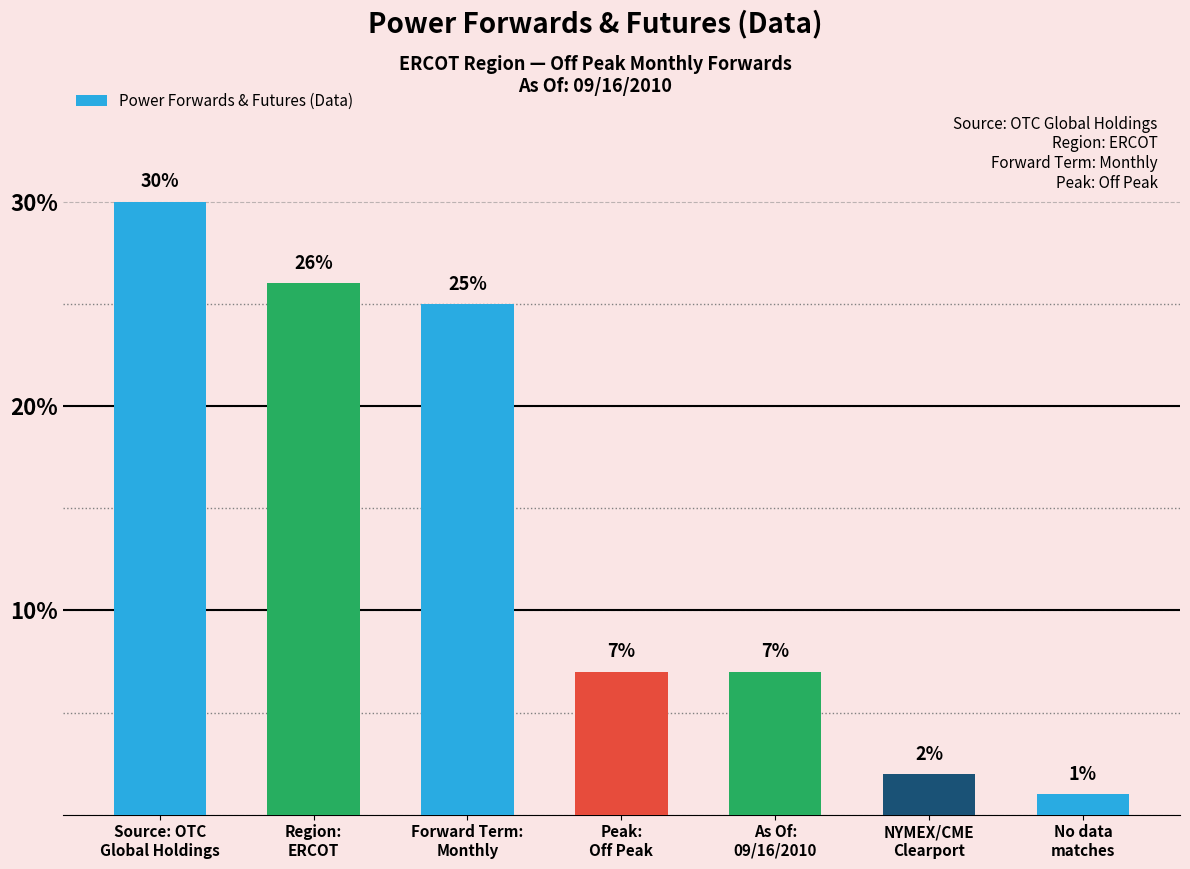

What is the greatest value displayed?

30